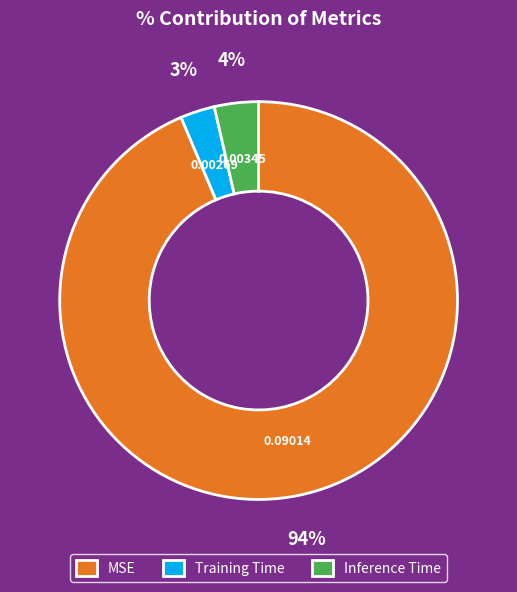

Which has a higher value, Inference Time or Training Time?

Inference Time